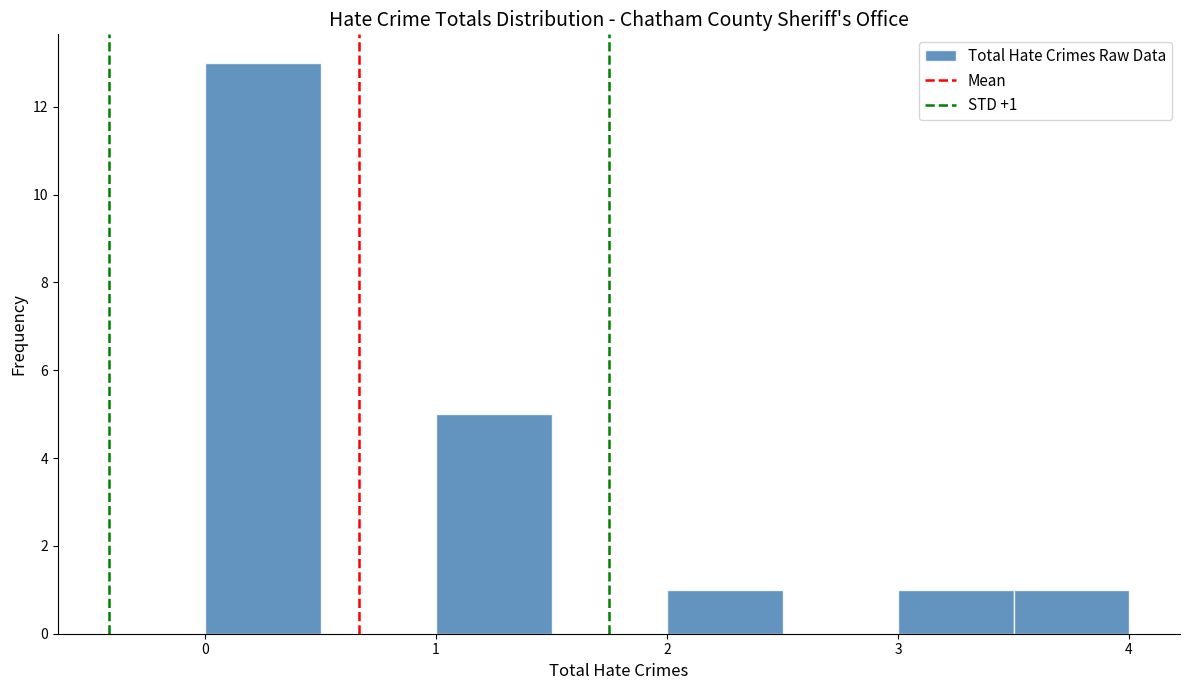

Over which range of the x-axis is the bar tallest?

0.0 to 0.5